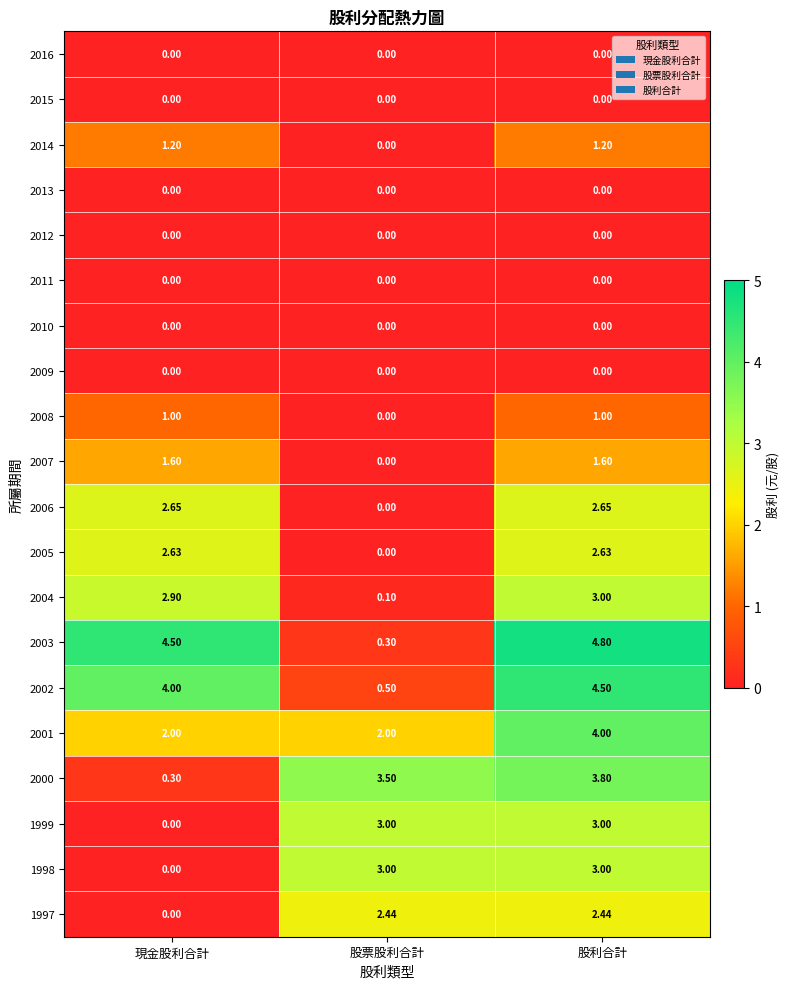

Where does the 1997 series first go above 2?

股票股利合計